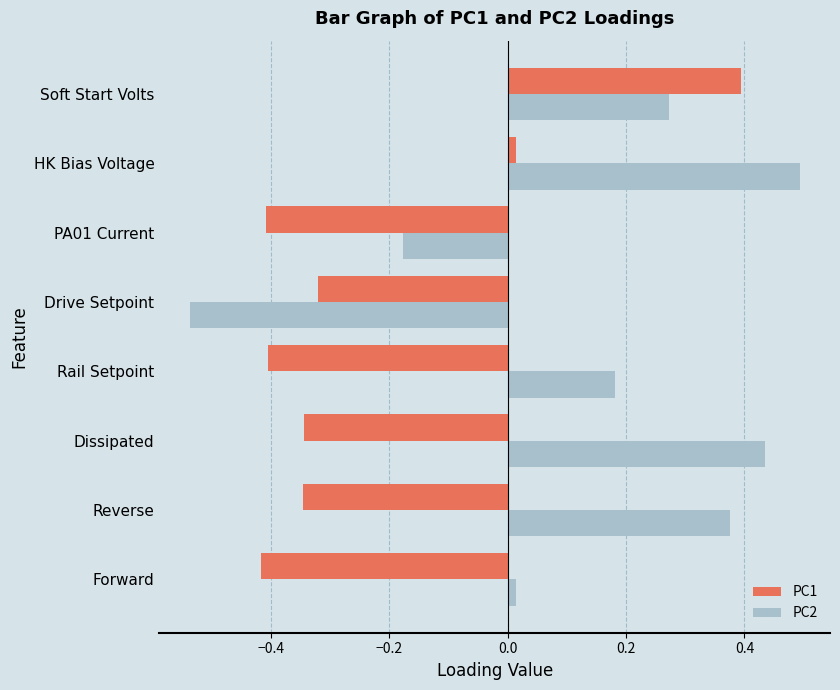

At which category is the sum across all series the highest?

Soft Start Volts